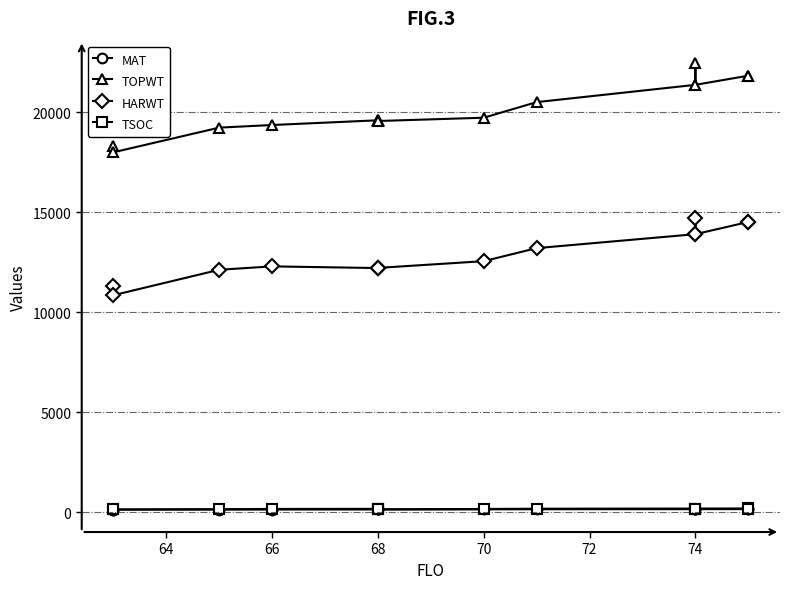

How many interior local peaks does the TSOC series have?

3